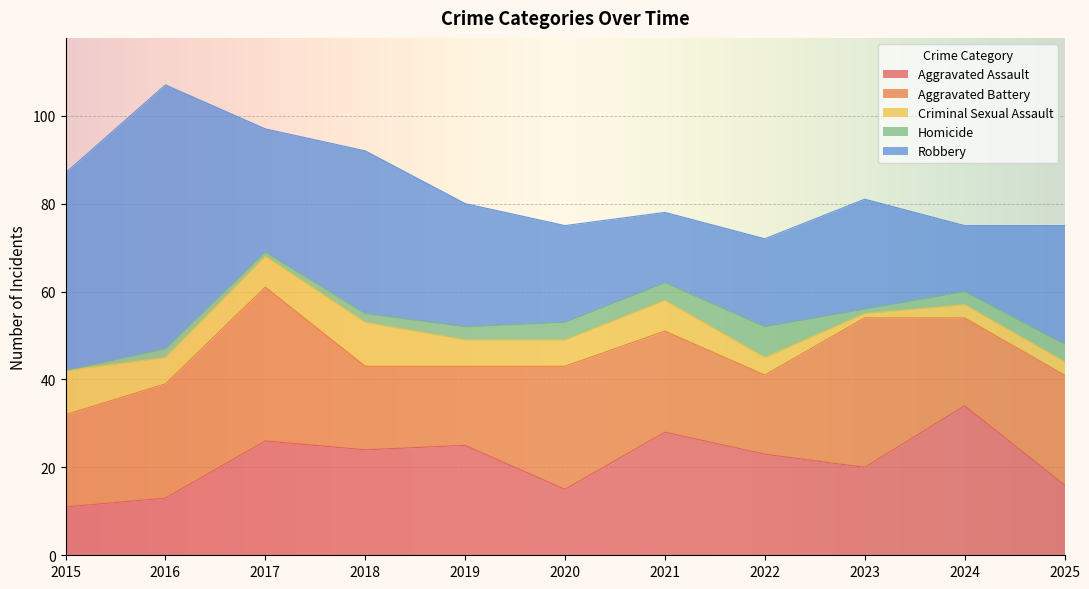

How many interior local valleys does the Criminal Sexual Assault series have?

2